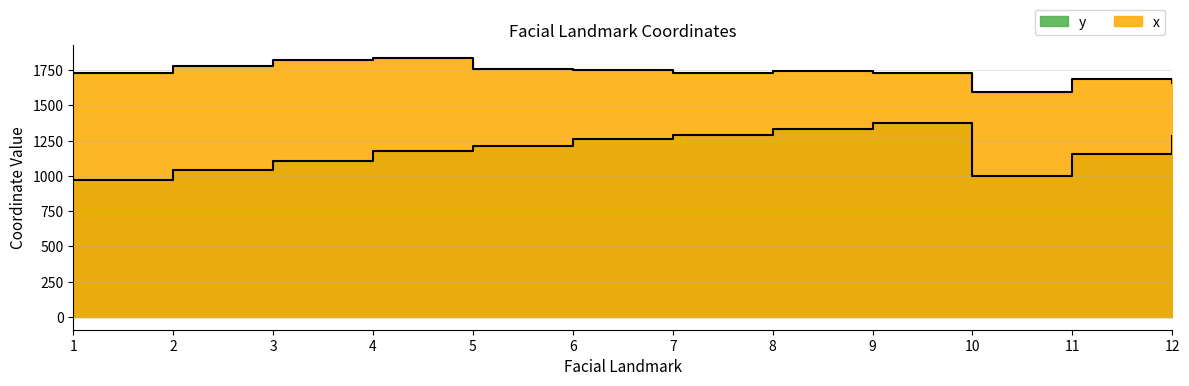

Which series has the largest range (max minus min)?

y